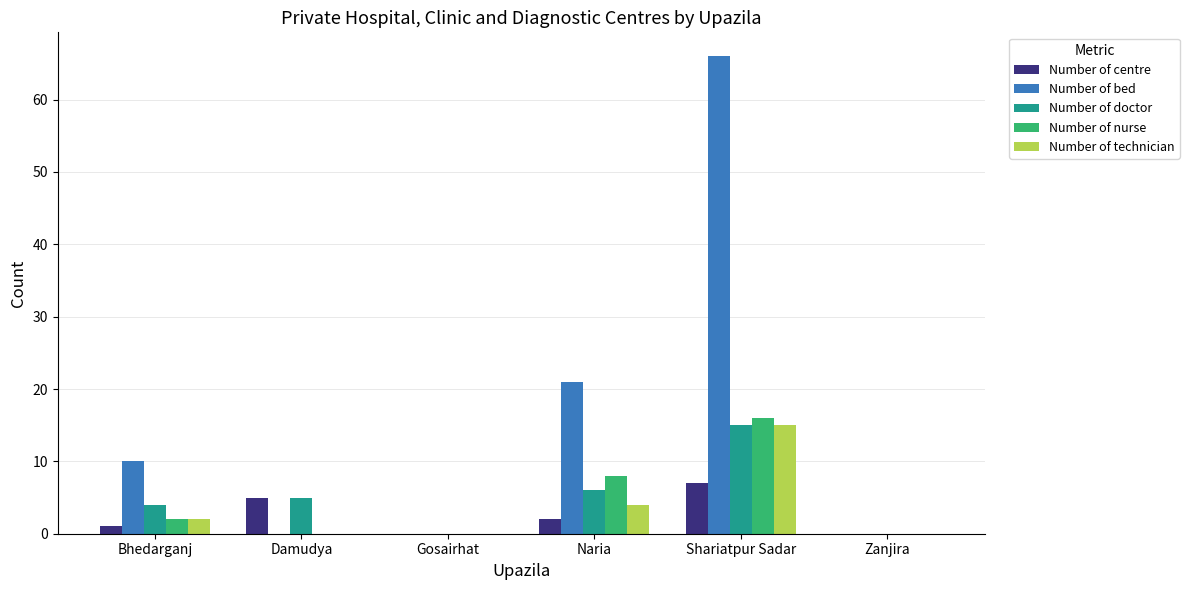

The Number of doctor series shows -5 at Gosairhat. True or false?

False